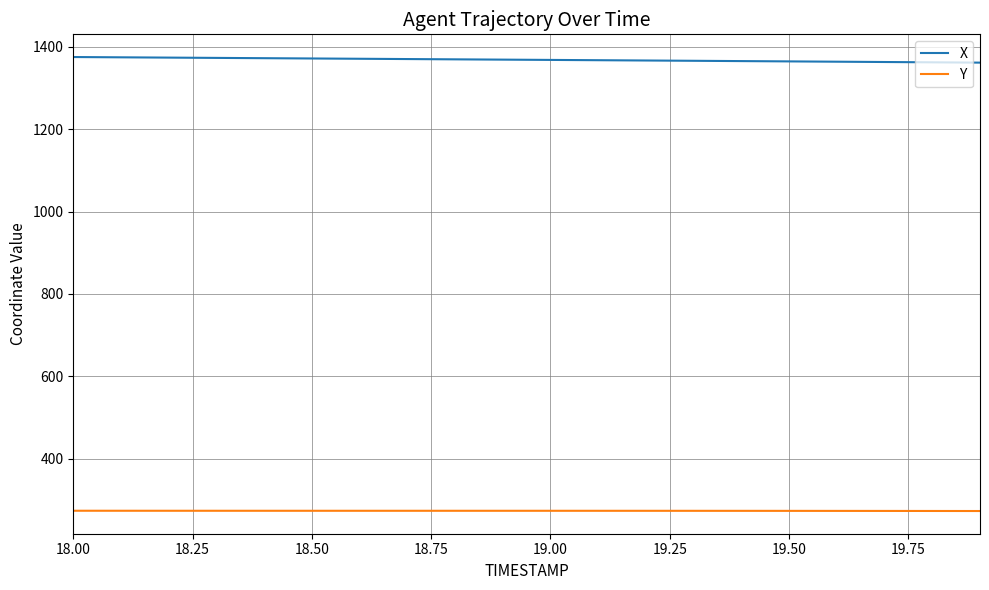

True or false: X and Y cross at least once.

False